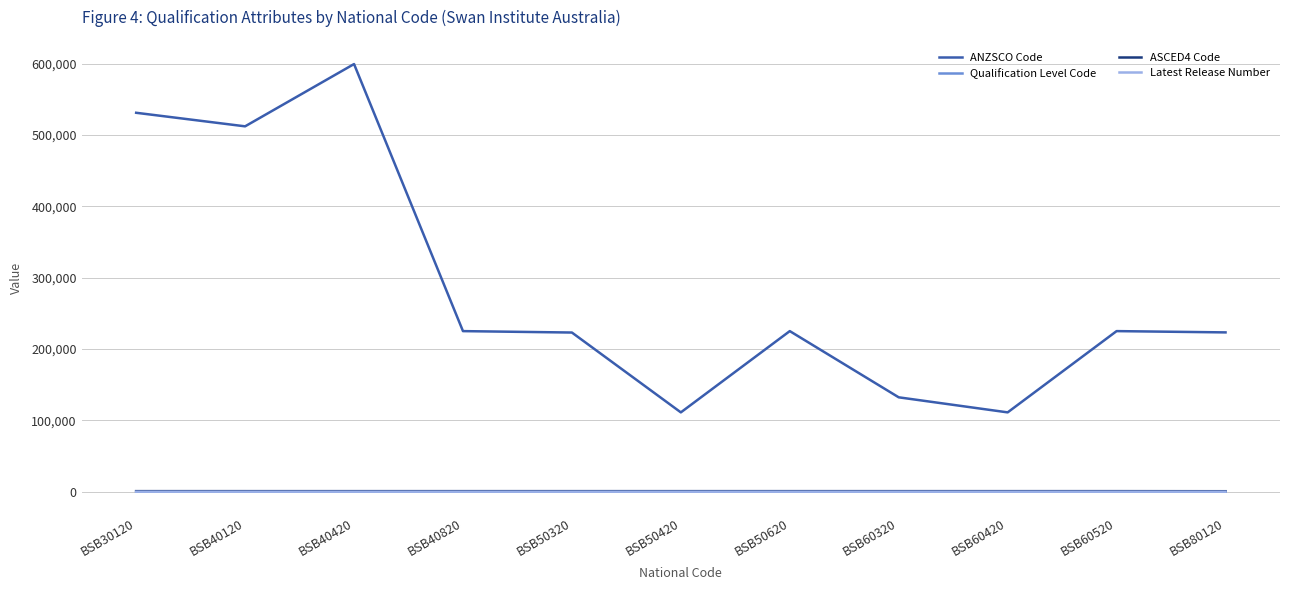

Where does the Qualification Level Code series first go above 421?

BSB30120